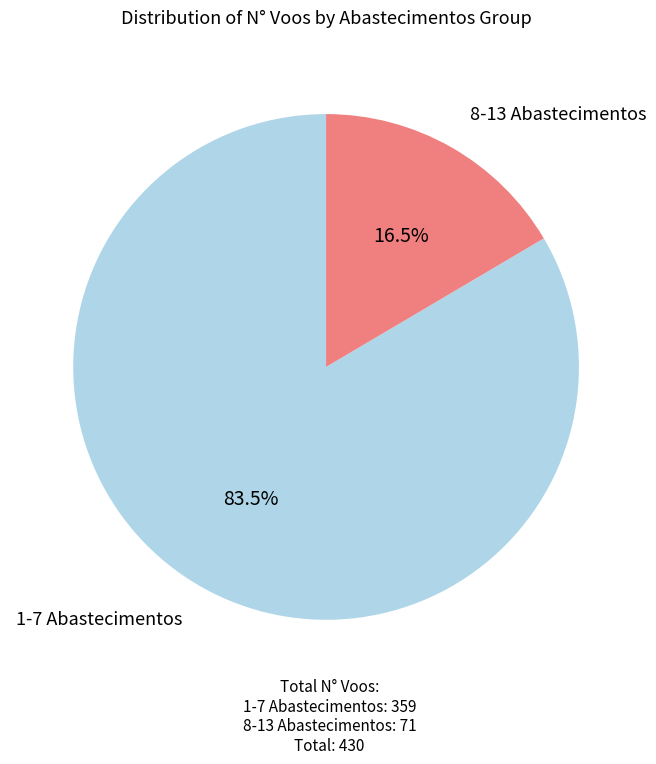

Is there a majority slice in this chart?

Yes